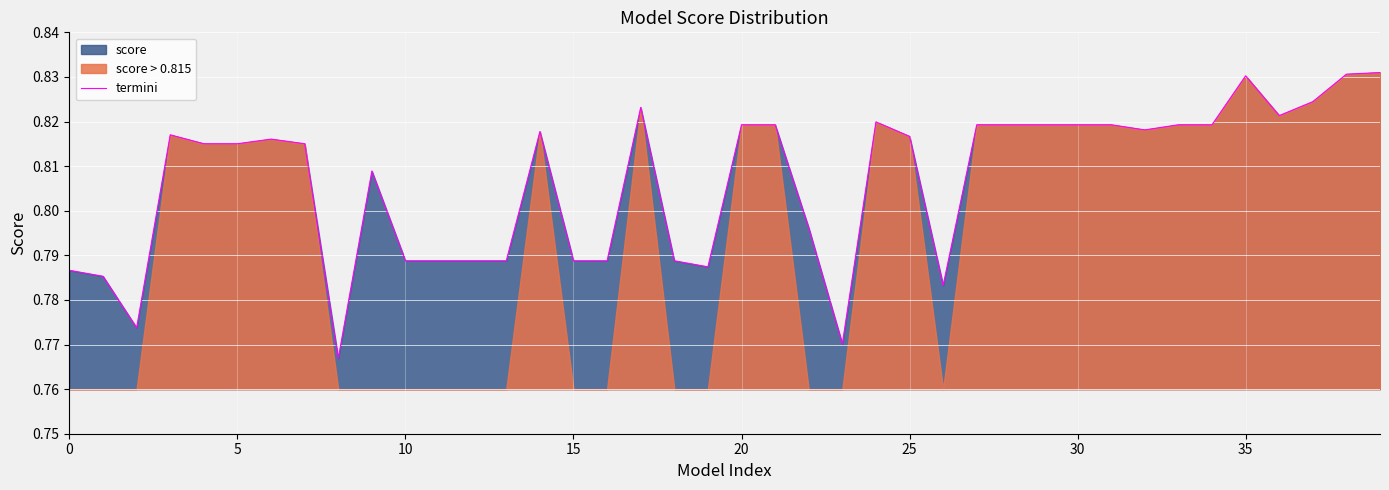

What is the value of the 16th point from the left?

0.8